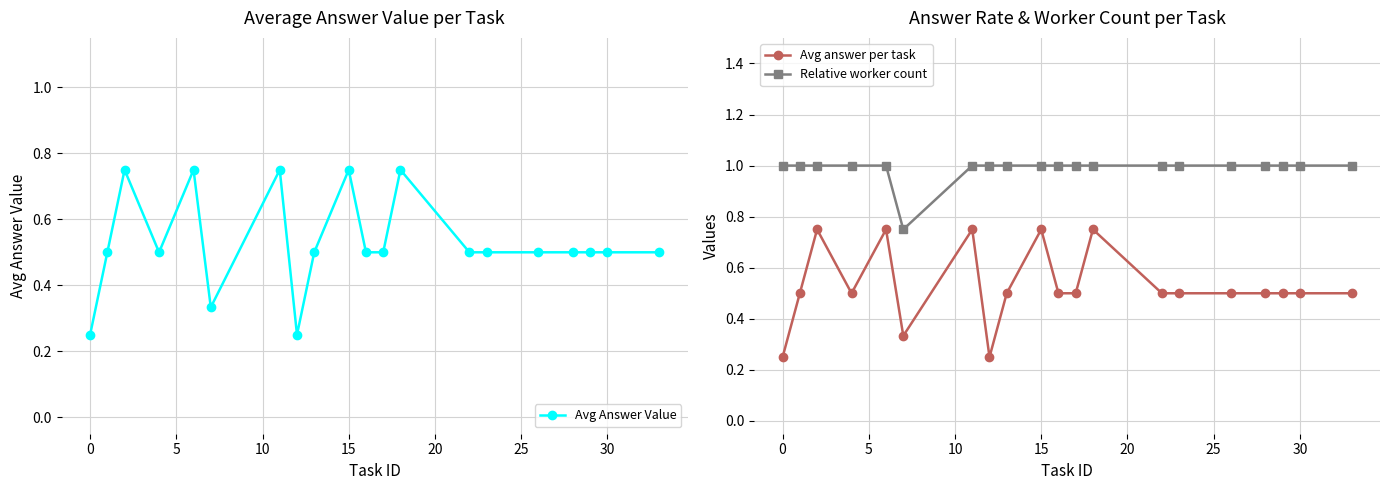

True or false: Avg answer per task and Relative worker count intersect in this chart.

False